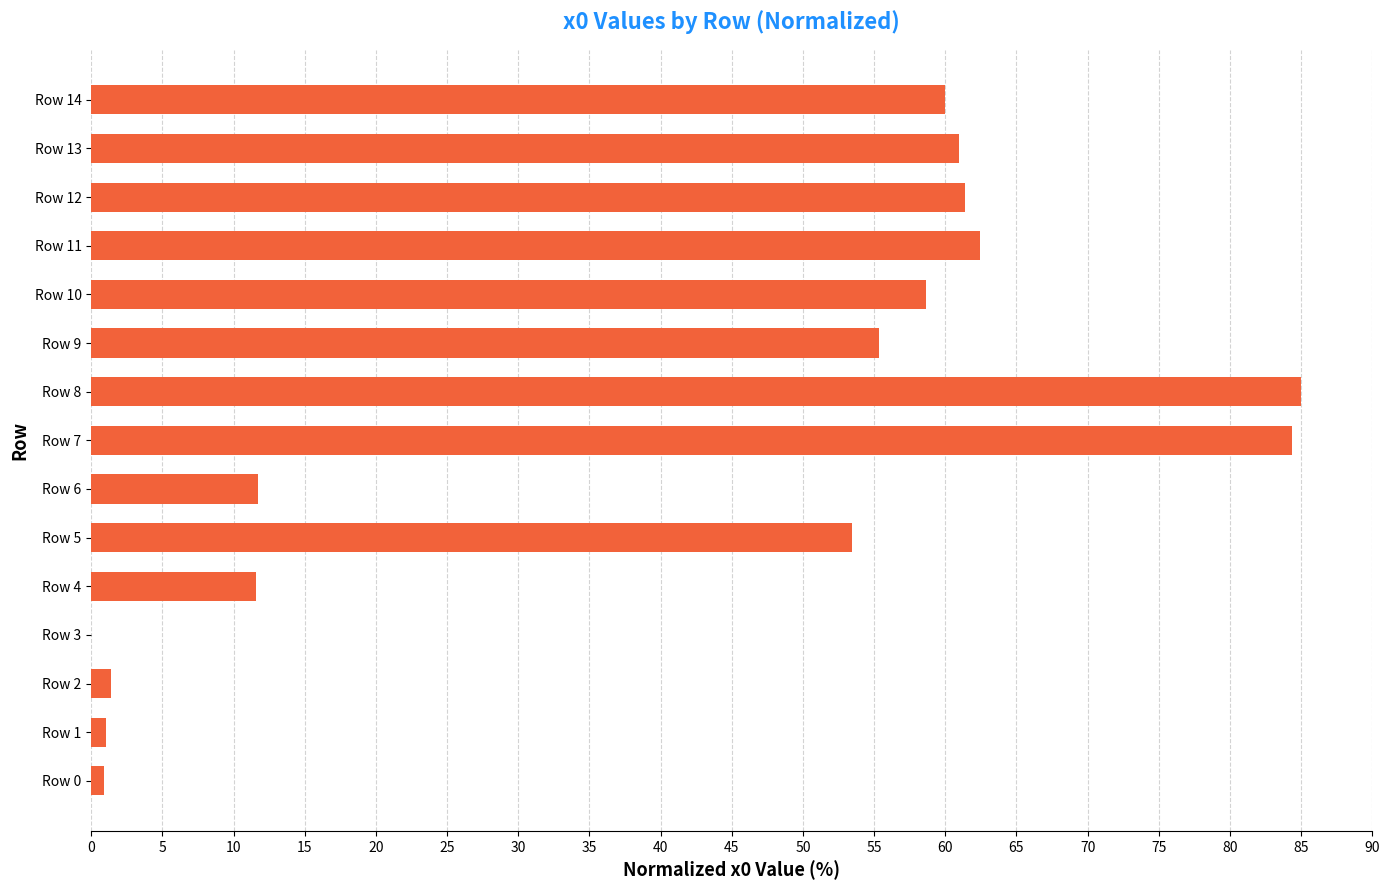

How many data points are above 55?

8